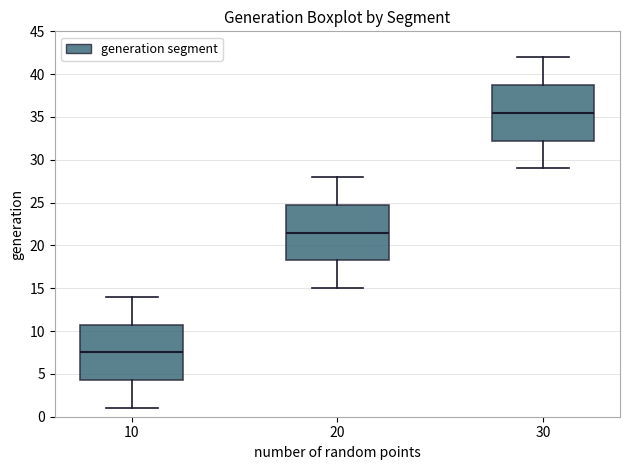

Reading left to right, transcribe this box plot: for each box, give where its median line is, the range the box spans, and where its two whiskers end, as read against the y-axis. The values are not printed on the chart, so give them approximately, as read against the axis.

10: median 7.5, box 4.5 to 11.0, whiskers 1.0 to 14.0
20: median 21.5, box 18.5 to 25.0, whiskers 15.0 to 28.0
30: median 35.5, box 32.5 to 39.0, whiskers 29.0 to 42.0